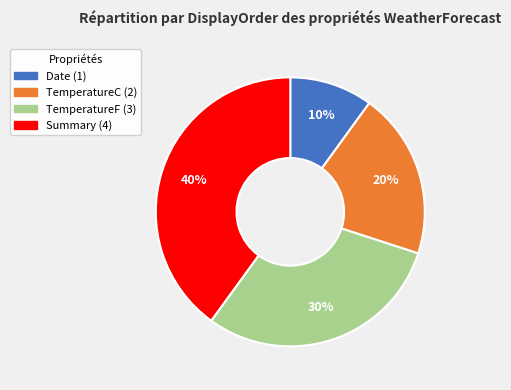

Count the number of slices in the pie.

4